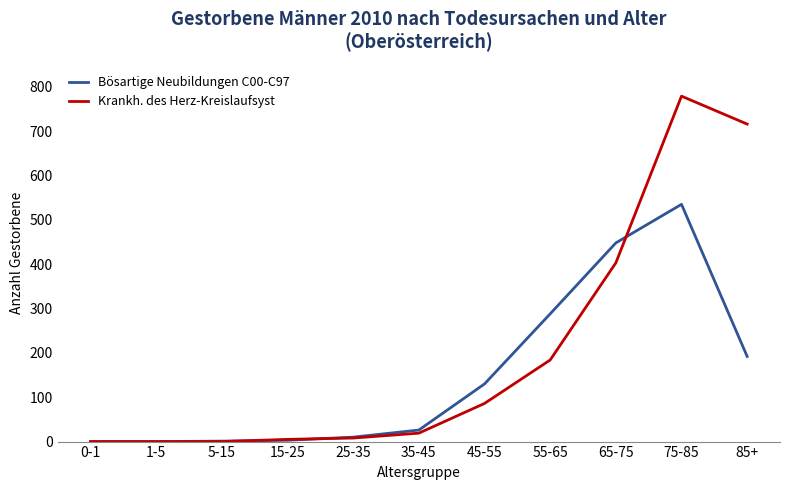

Which label corresponds to the largest value in the chart?

75-85